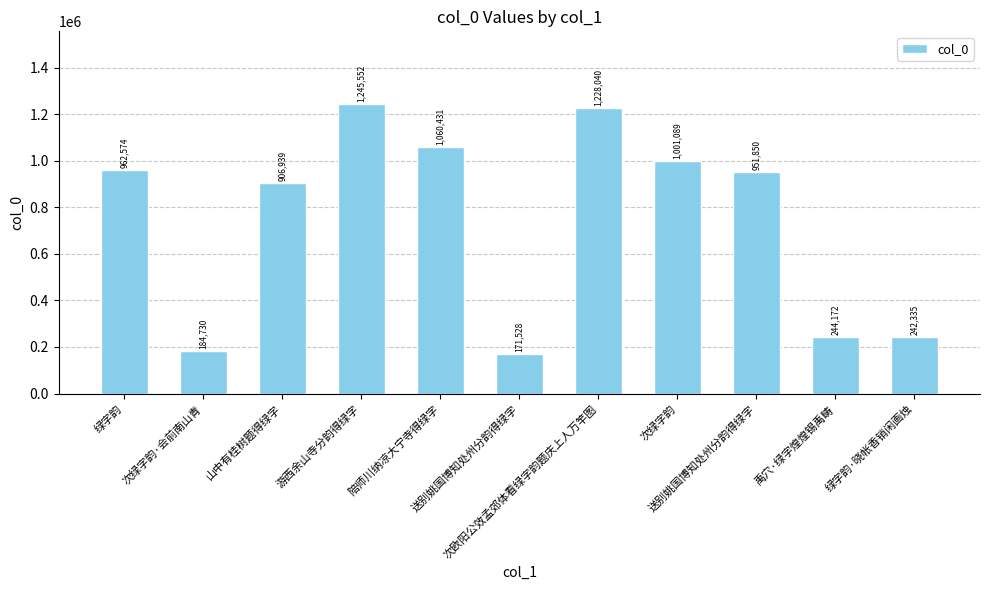

What is the change in value from 游西余山寺分韵得绿字 to 陪师川纳凉大宁寺得绿字?

-185121